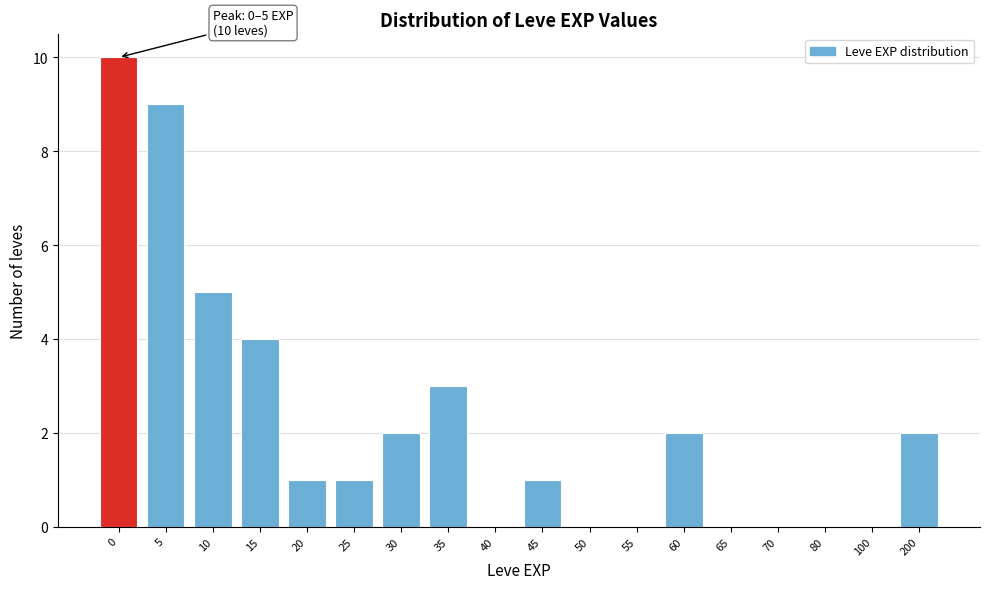

Reading left to right, transcribe all the data shown in this chart.

0=10	5=9	10=5	15=4	20=1	25=1	30=2	35=3	40=0	45=1	50=0	55=0	60=2	65=0	70=0	80=0	100=0	200=2